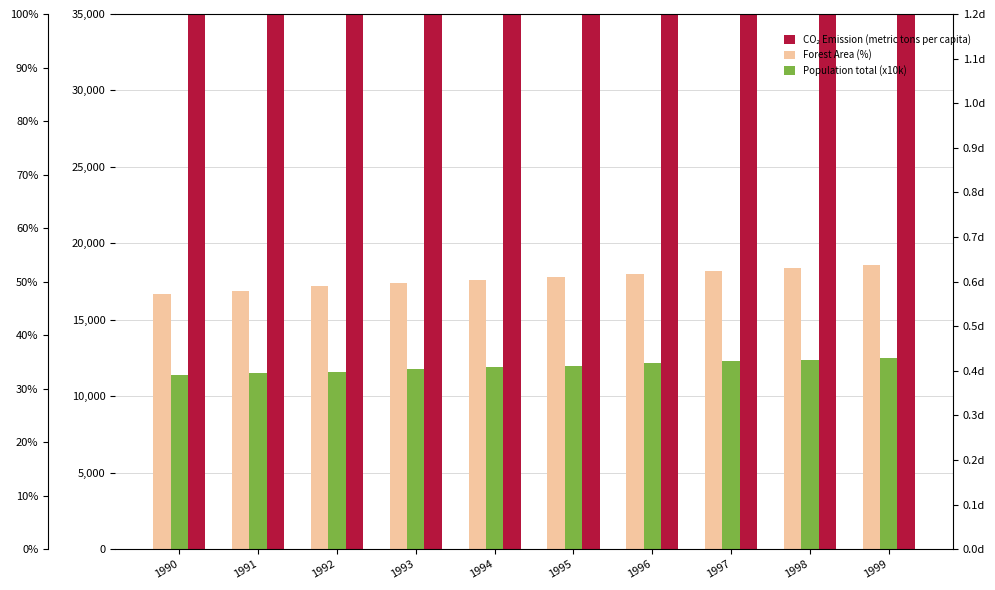

How many series are shown in this chart?

3